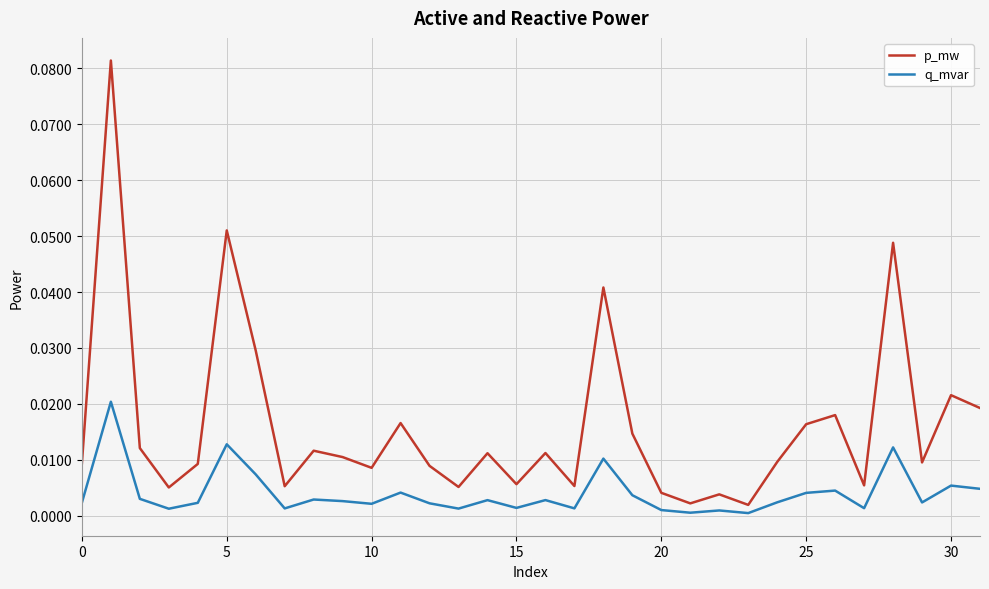

List the series in order of their overall mean, lowest first.

q_mvar, p_mw